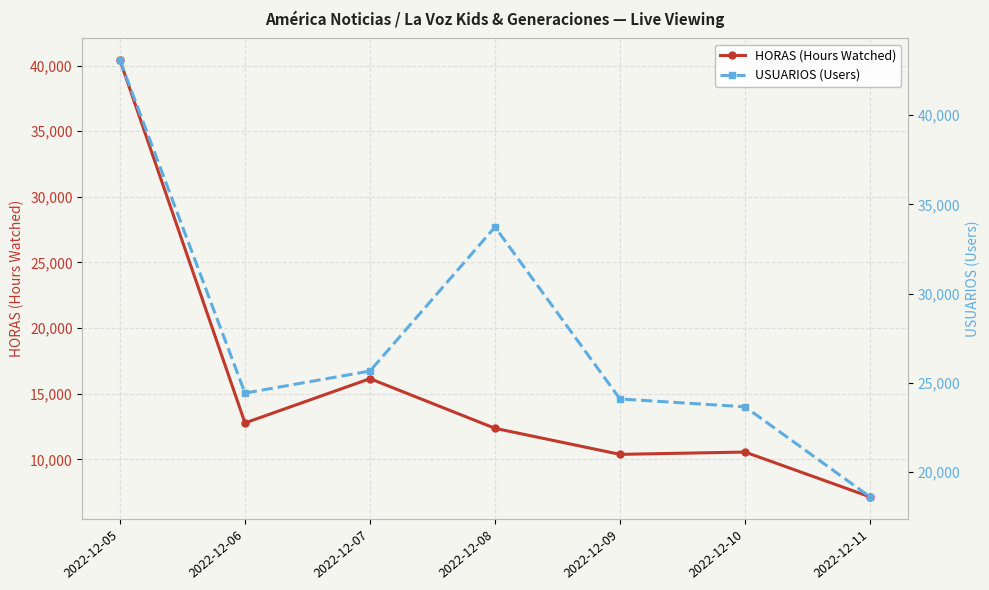

What is the minimum value shown in the chart?

7150.5